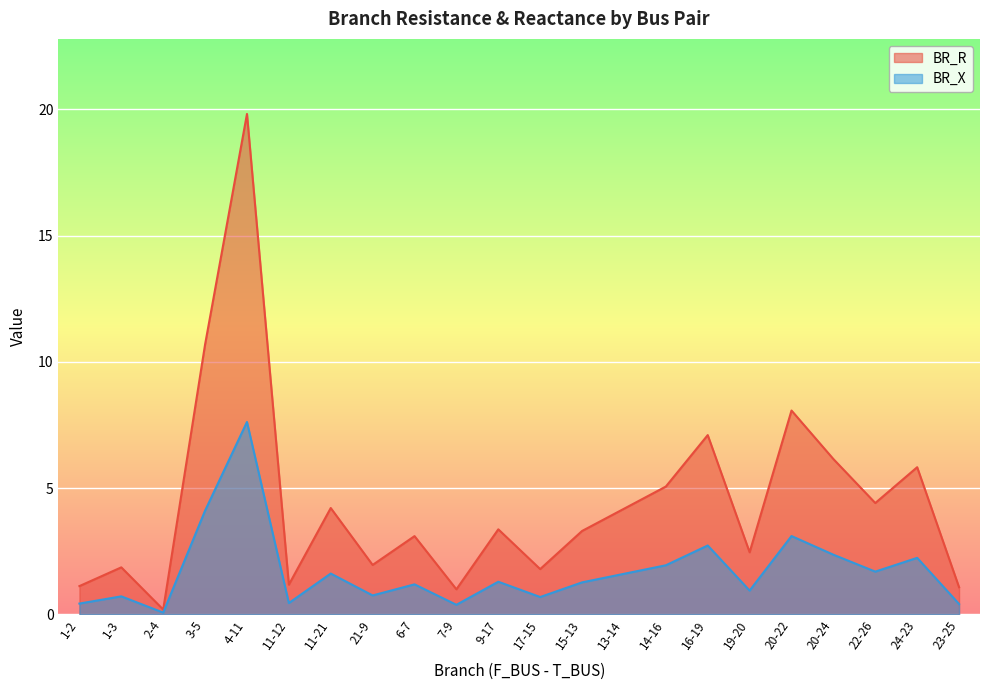

Which series has the largest total across all categories?

BR_R